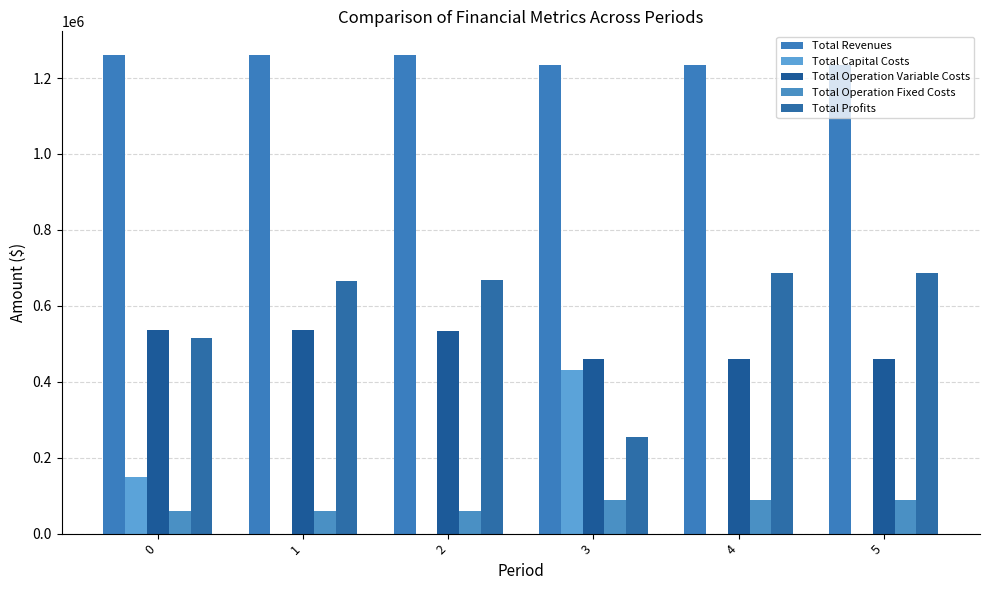

Reading left to right, extract all data points from this chart.

Total Revenues: 1259955.9	1259955.9	1259955.9	1233879.1	1233879.1	1233879.1
Total Capital Costs: 149248.0	0.0	0.0	429760.0	0.0	0.0
Total Operation Variable Costs: 536994.3	535369.5	533742.5	460968.9	459895.5	458820.6
Total Operation Fixed Costs: 59406.8	59406.8	59406.8	87726.9	87726.9	87726.9
Total Profits: 514306.8	665179.6	666806.6	255423.4	686256.7	687331.6